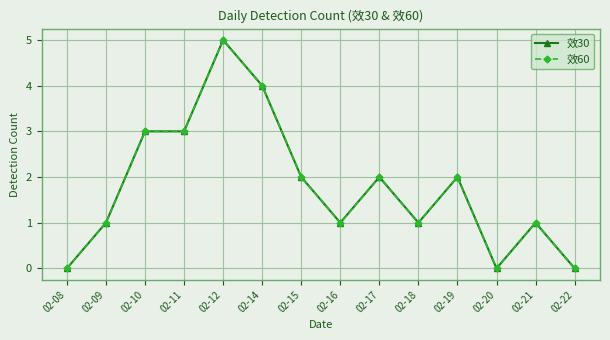

Does the chart have visible grid lines?

Yes